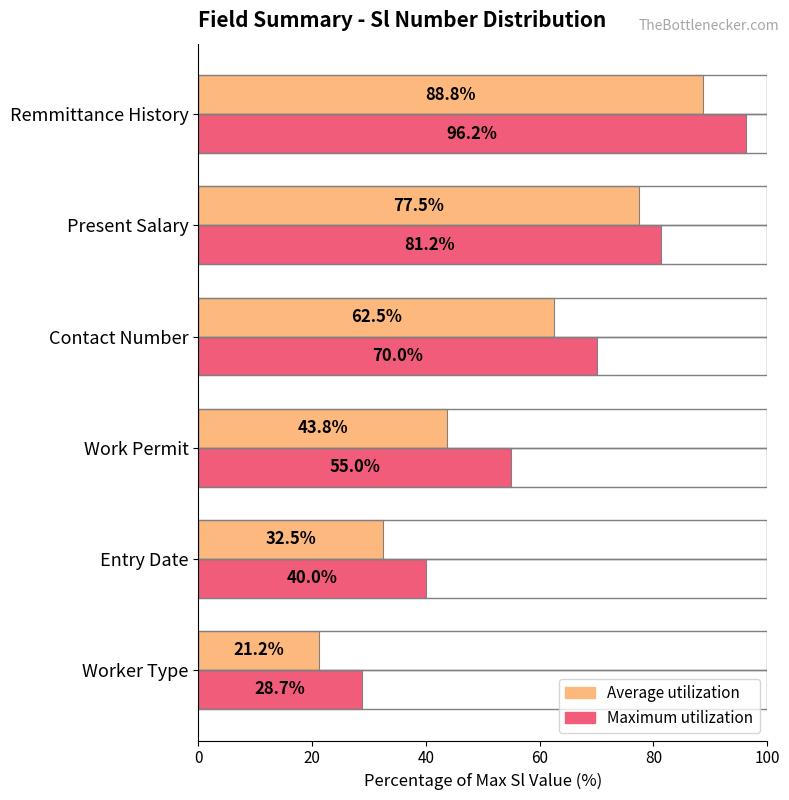

Is the value of Maximum utilization at Entry Date greater than the value of Average utilization at Remmittance History?

No